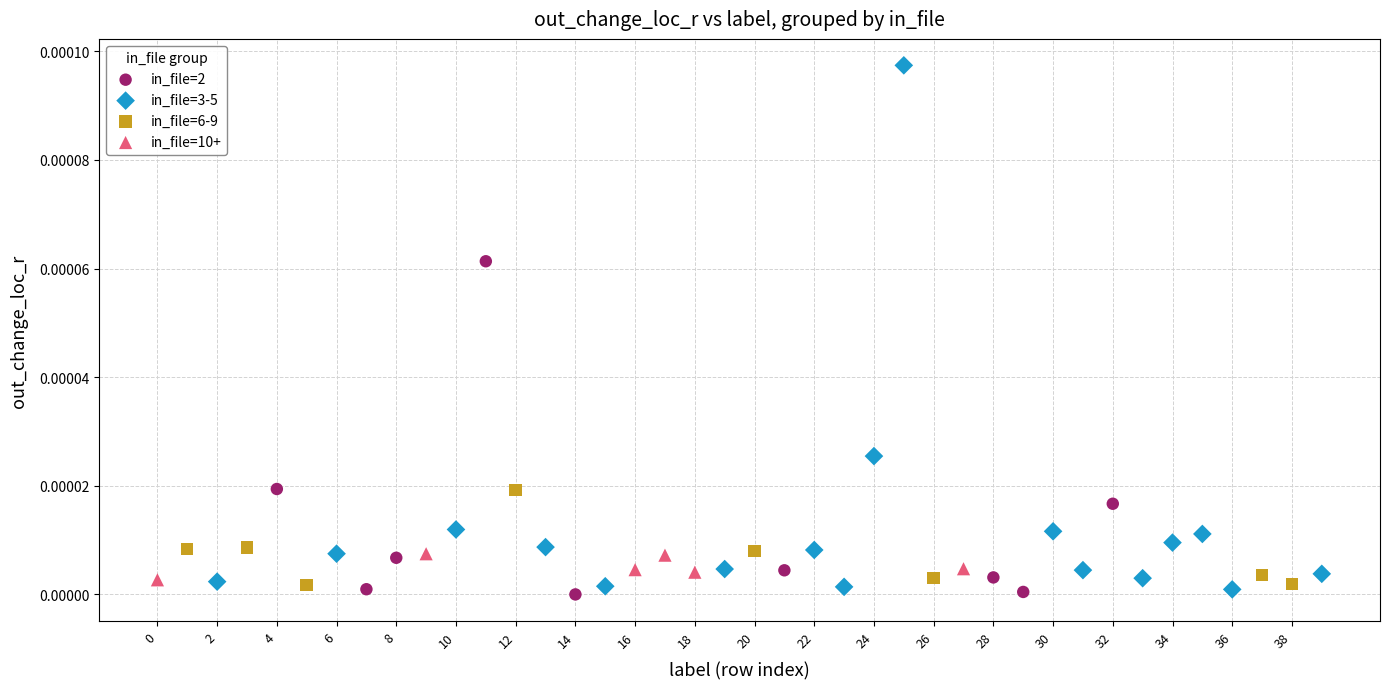

Which series contains the highest Y value?

in_file=3-5